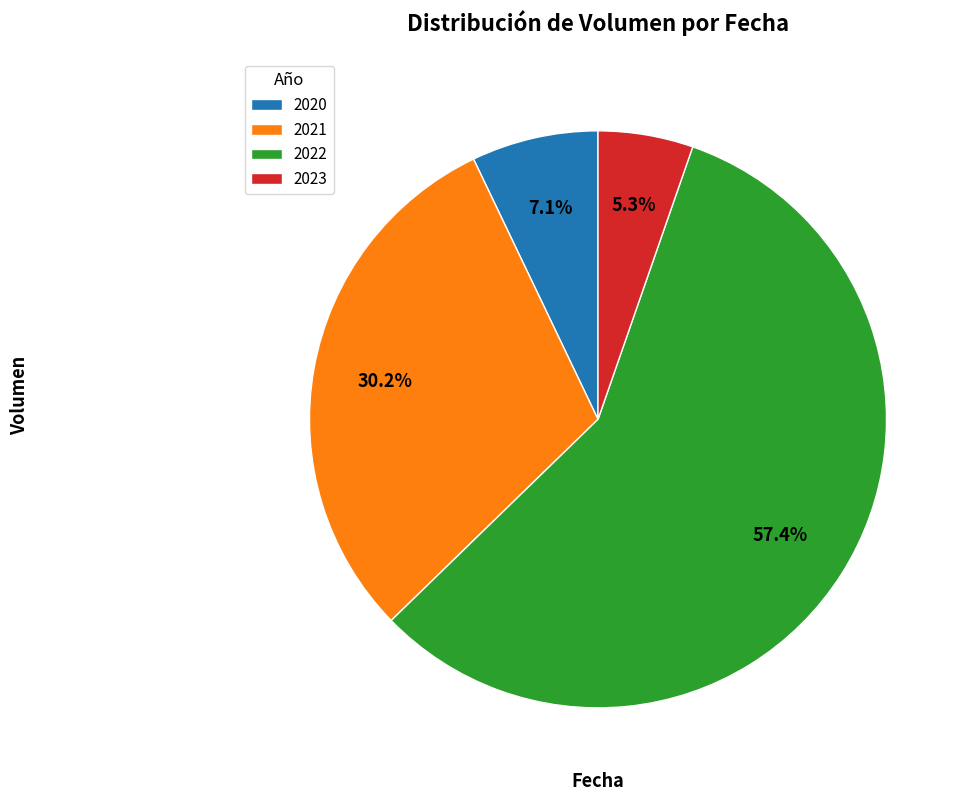

Is the sum of 2020 and 2023 greater than half?

No